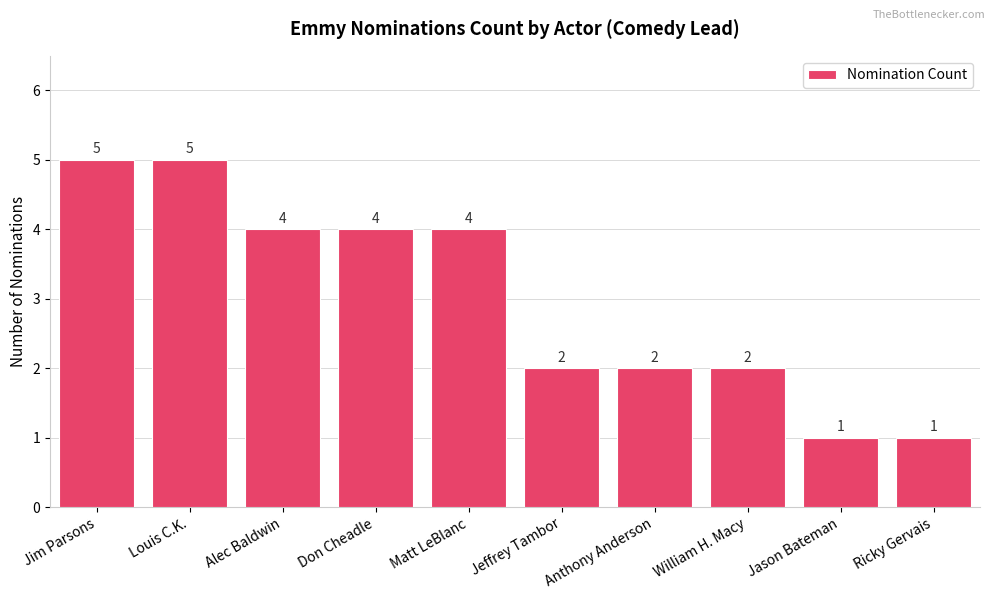

True or false: the data shows 7 at Matt LeBlanc.

False